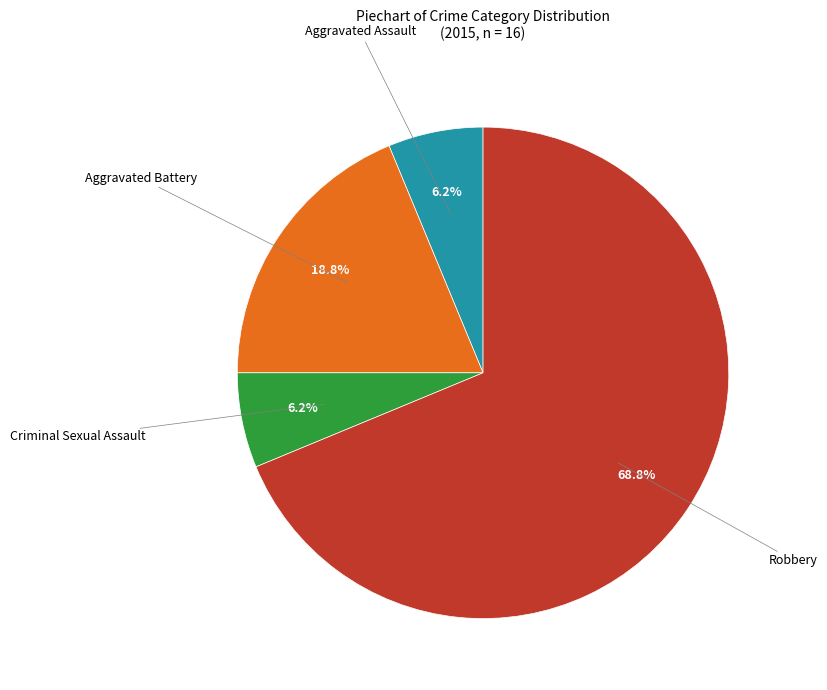

Count the number of slices in the pie.

4